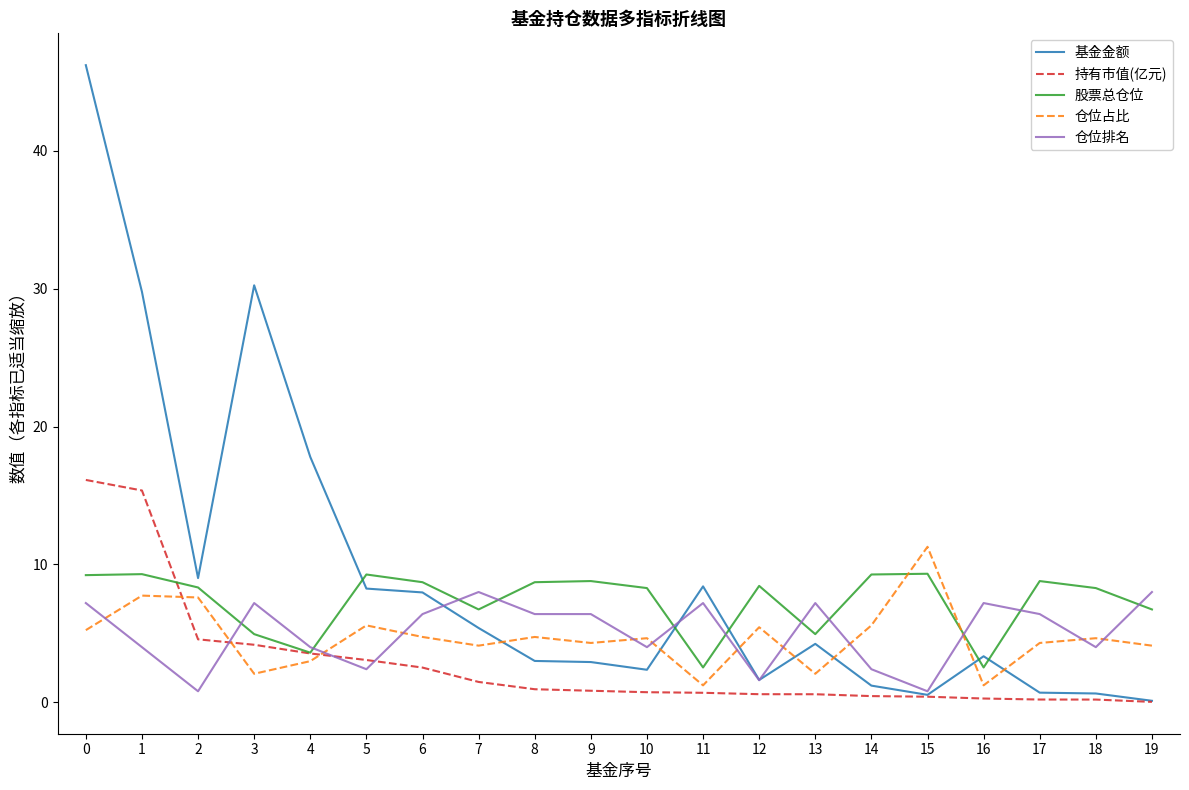

Is the value of 持有市值(亿元) at 13 greater than the value of 仓位排名 at 10?

No